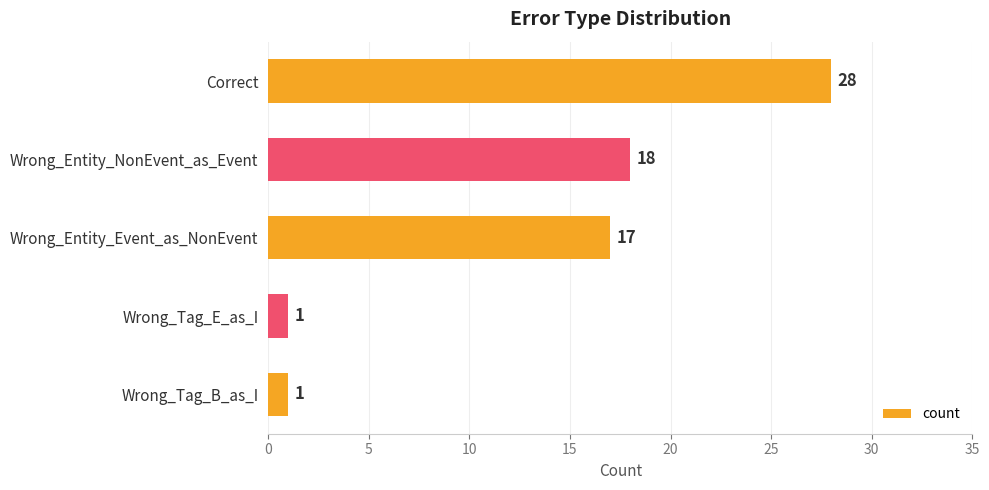

What is the difference between the second highest and second lowest values?

17